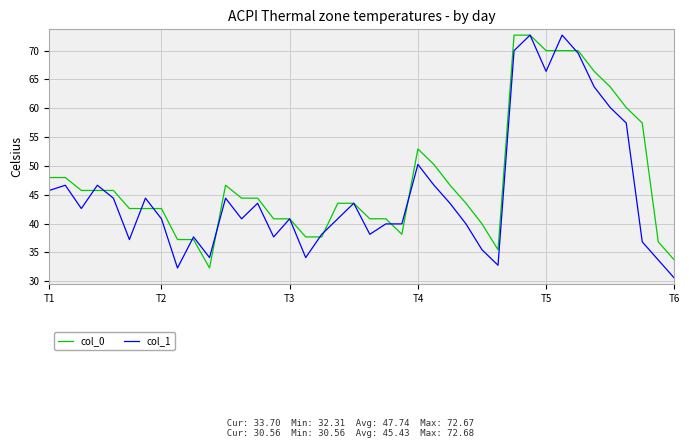

After their last crossing, which series has the higher values: col_1 or col_0?

col_0